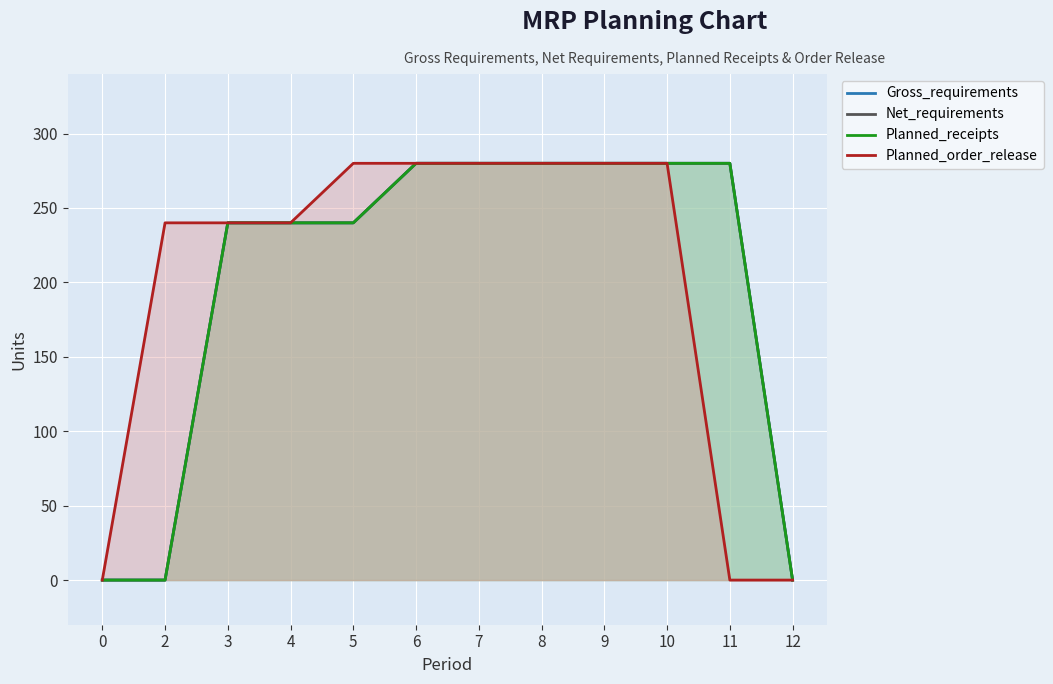

What is the greatest value displayed?

280